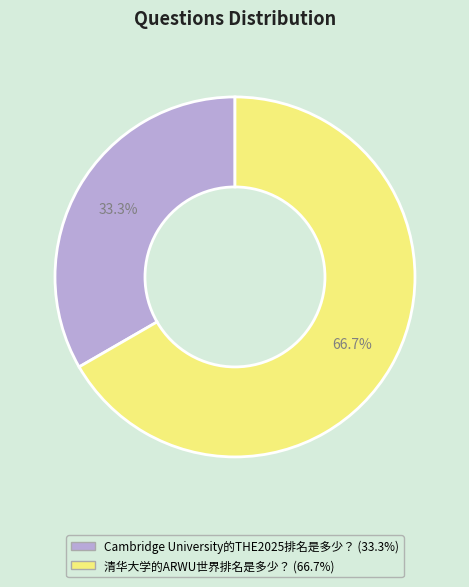

Is there a majority slice in this chart?

Yes